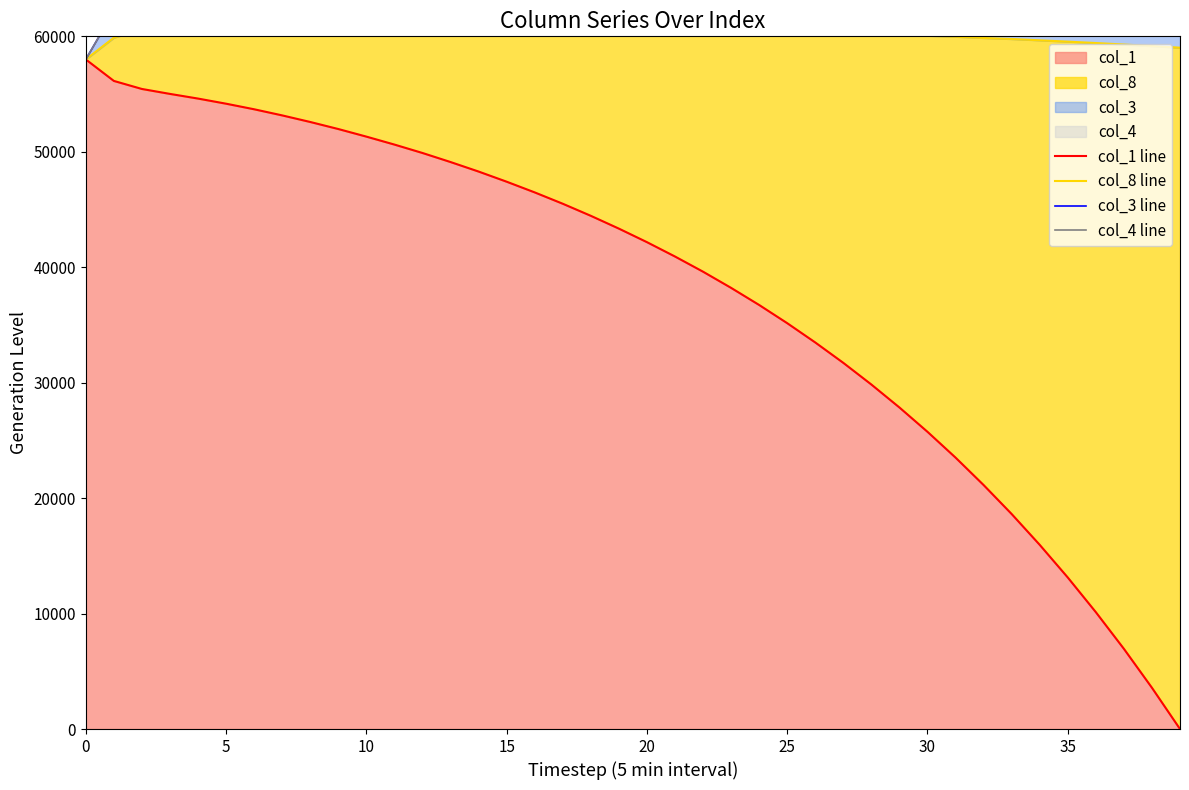

Which series has the widest spread of values?

col_1 line